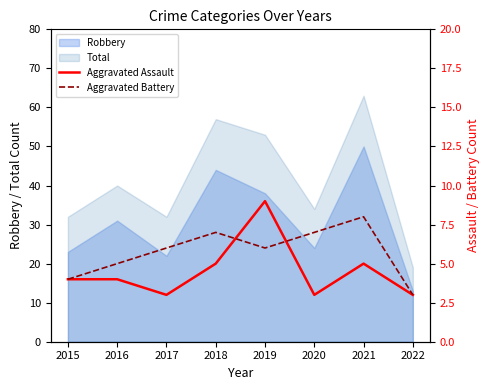

At which category does Aggravated Assault reach its first local valley?

2017